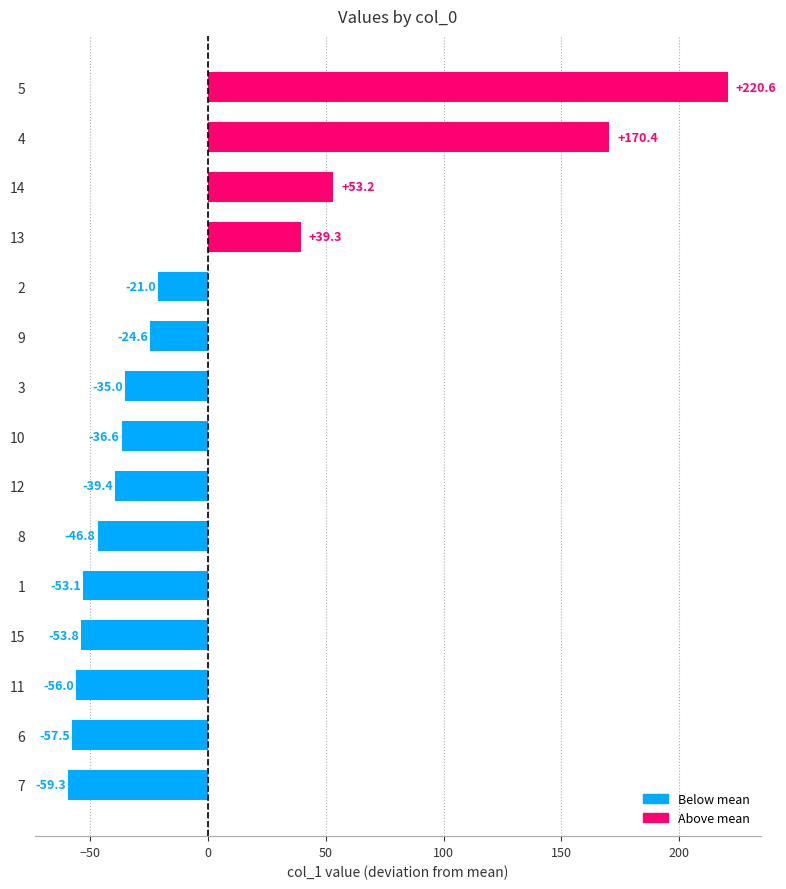

Which label corresponds to the smallest value in the chart?

7